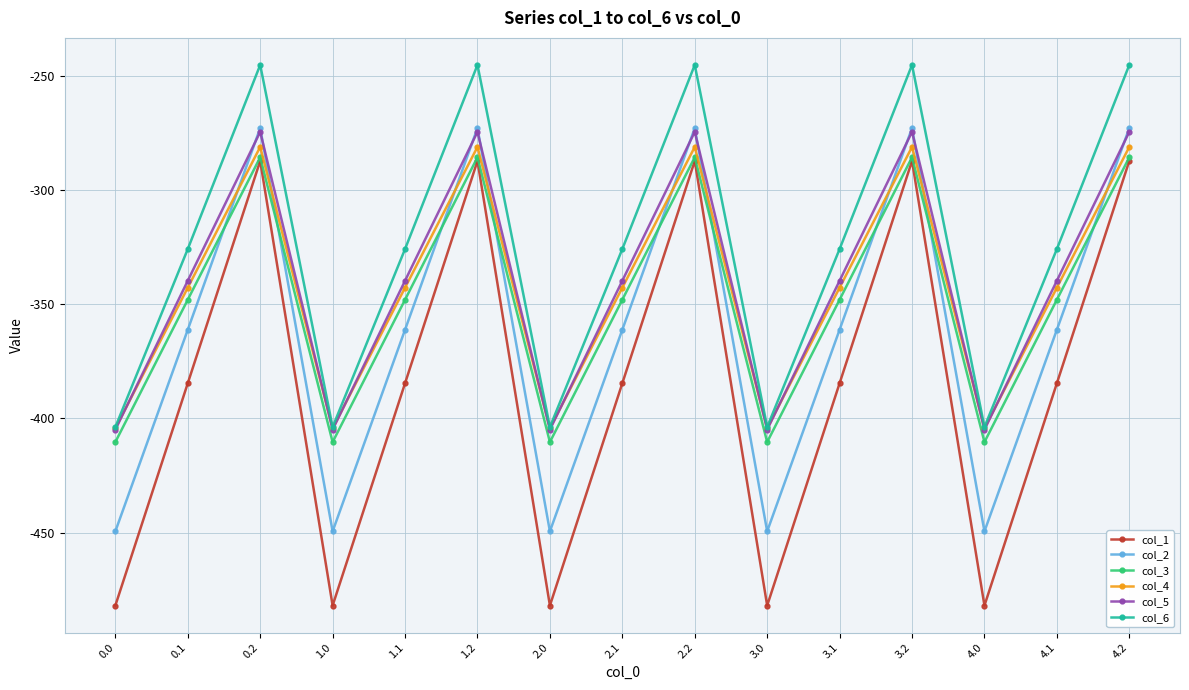

True or false: col_5 has more than 0 interior local peaks.

True